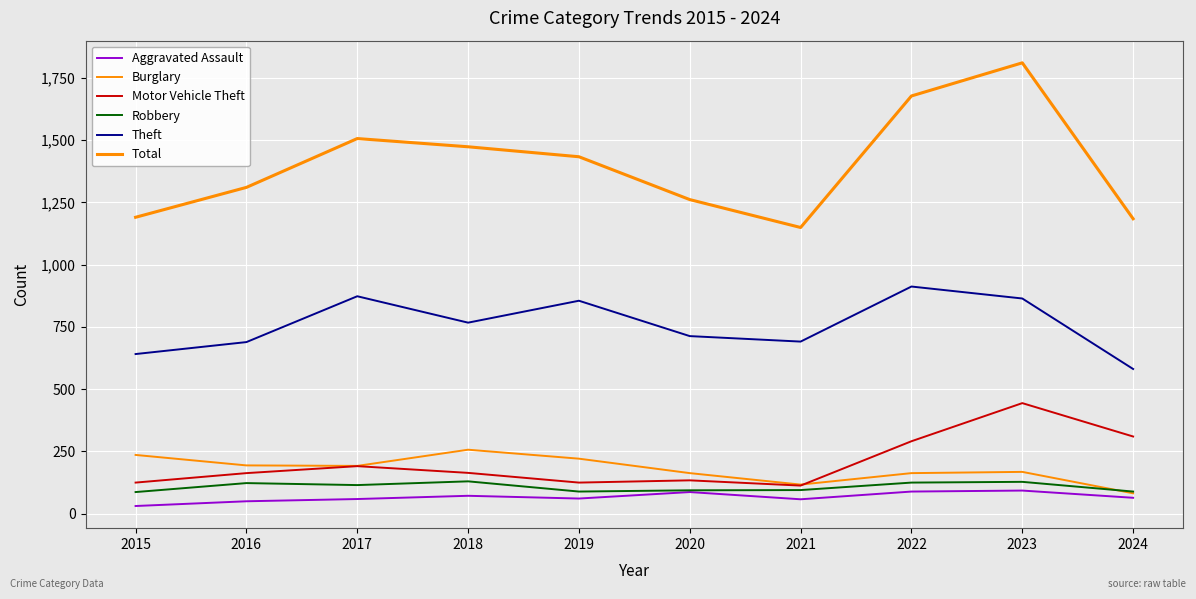

Is this an area chart (filled region under the line)?

No